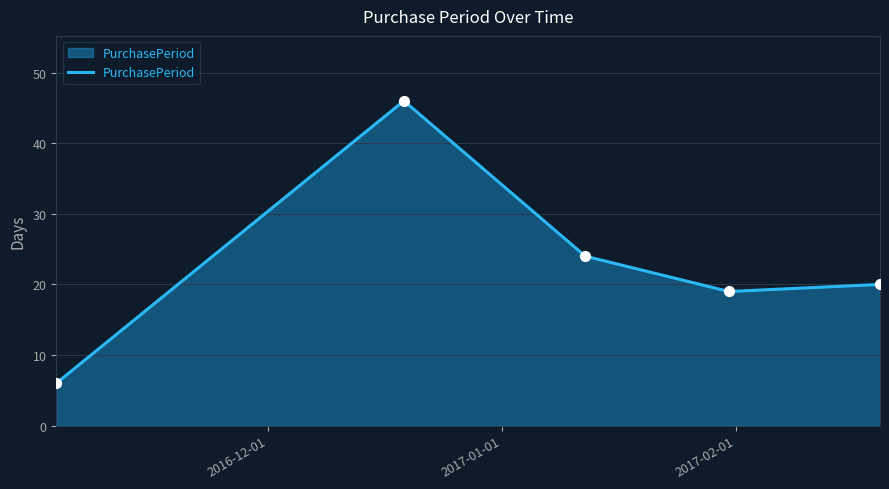

What is the average value?

23